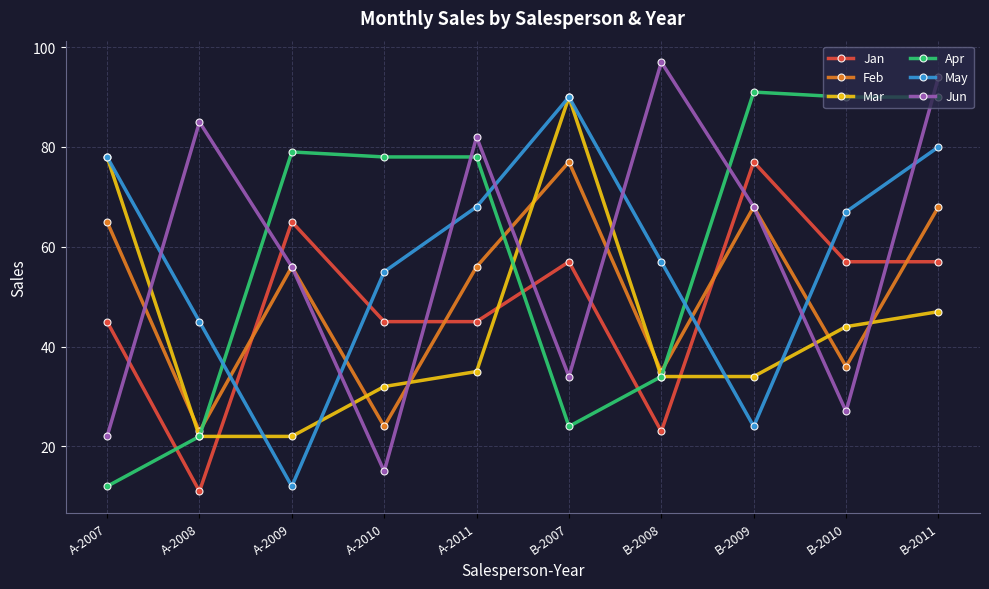

What is the difference between the second highest and minimum values in the Mar series?

56